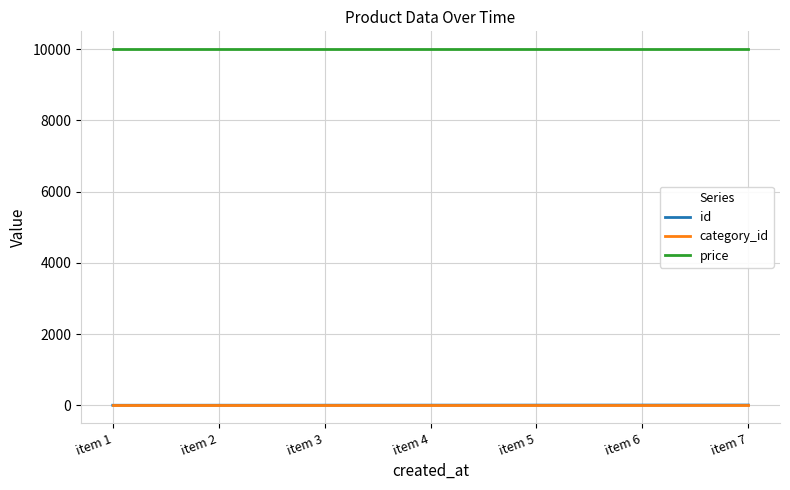

What is the difference between the maximum and second lowest values in the id series?

5